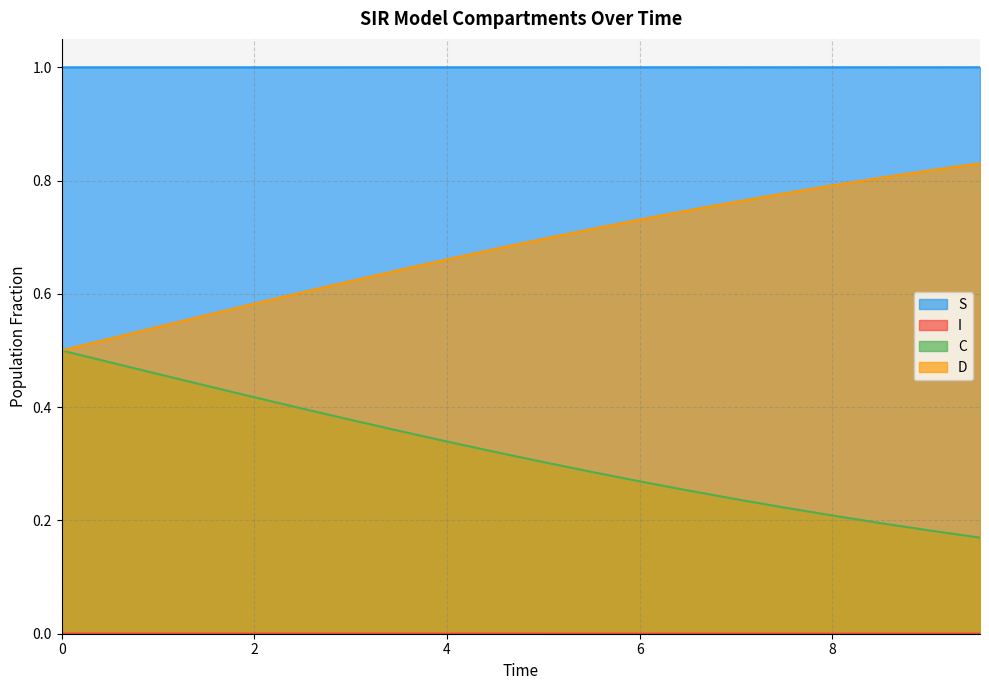

Which series has the largest total across all categories?

S